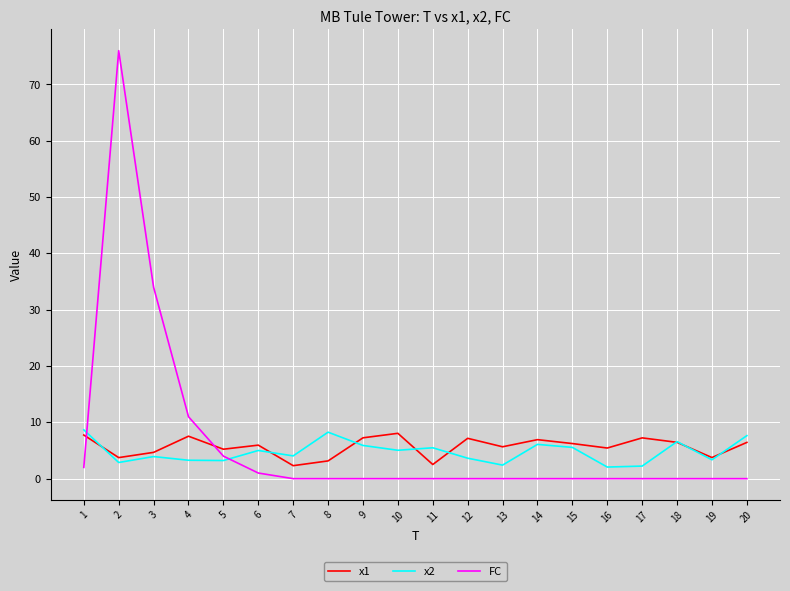

What is the maximum value shown in the chart?

76.0